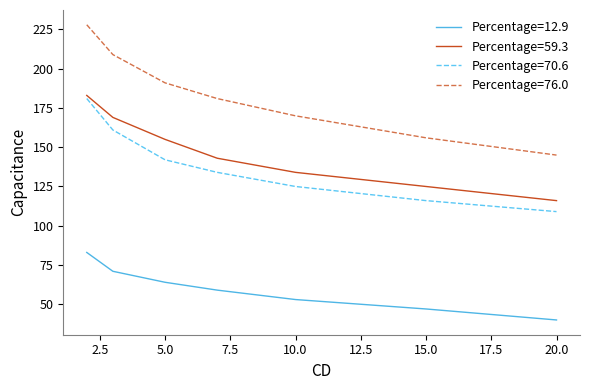

At how many categories does at least one series exceed 86?

7